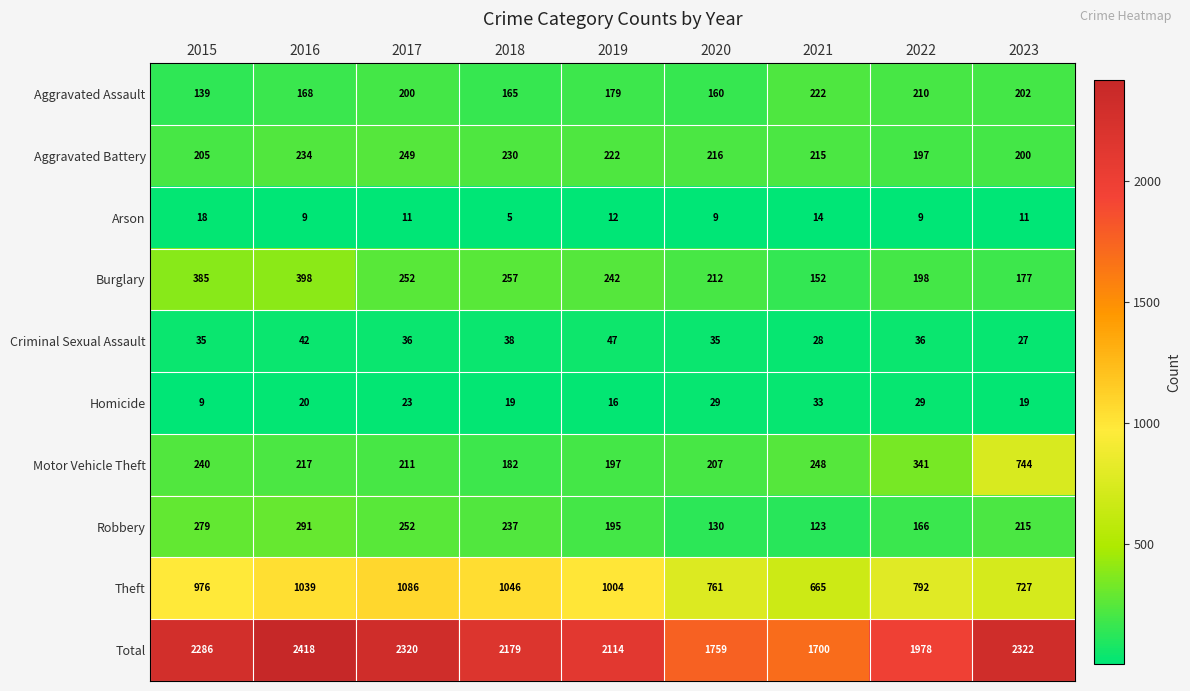

What is the smallest value displayed?

5